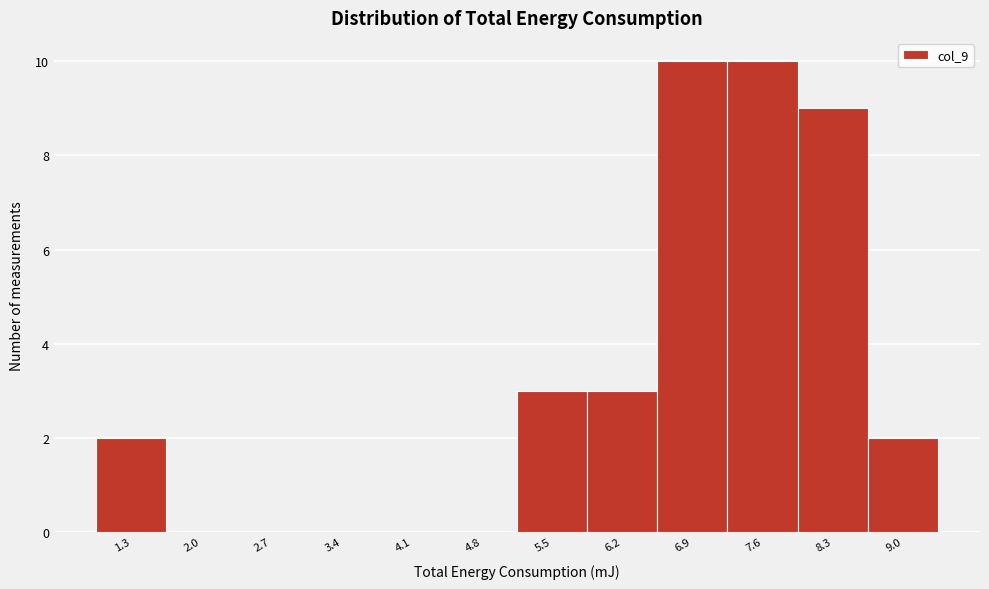

Reading right to left, extract all data points from this chart.

9.0=2	8.3=9	7.6=10	6.9=10	6.2=3	5.5=3	4.8=0	4.1=0	3.4=0	2.7=0	2.0=0	1.3=2